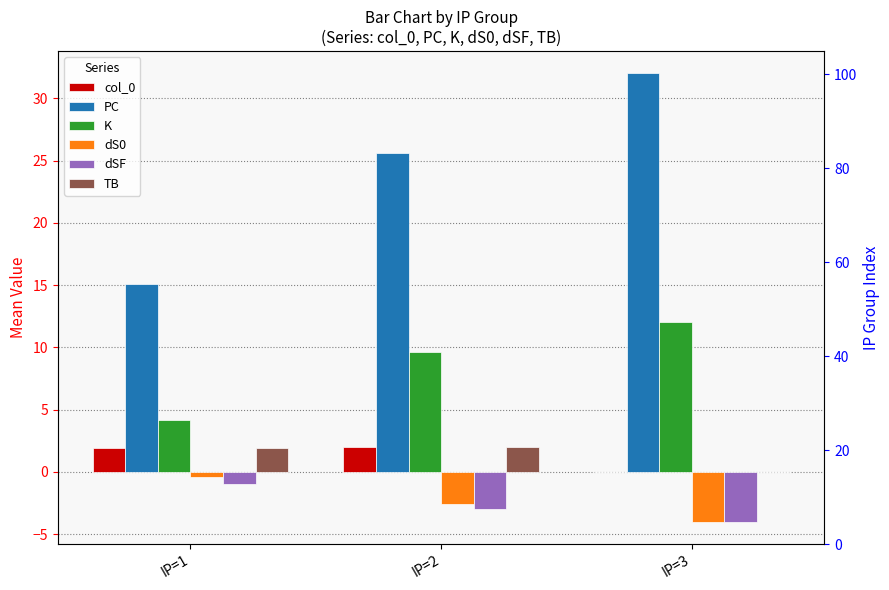

How many bars are there in each group?

6